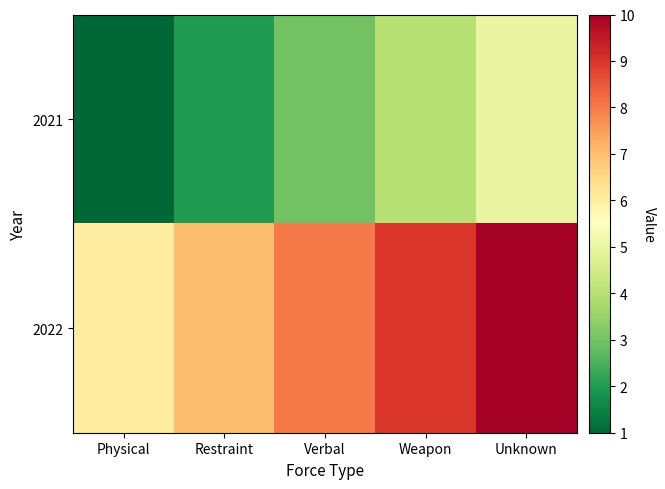

What is the maximum value shown in the chart?

10